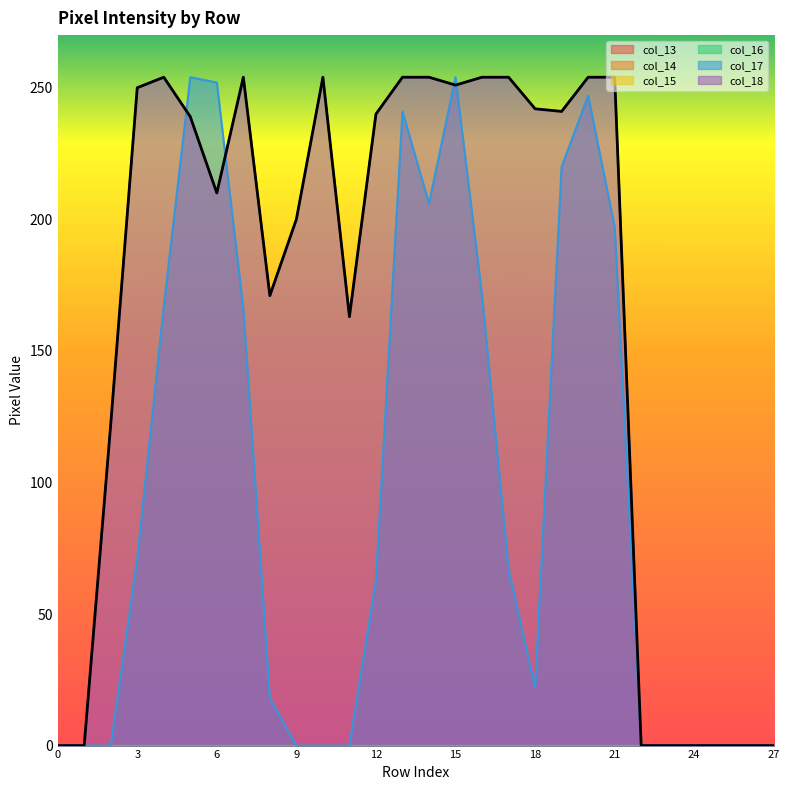

What is the spread (max minus min) of values at 7?

254